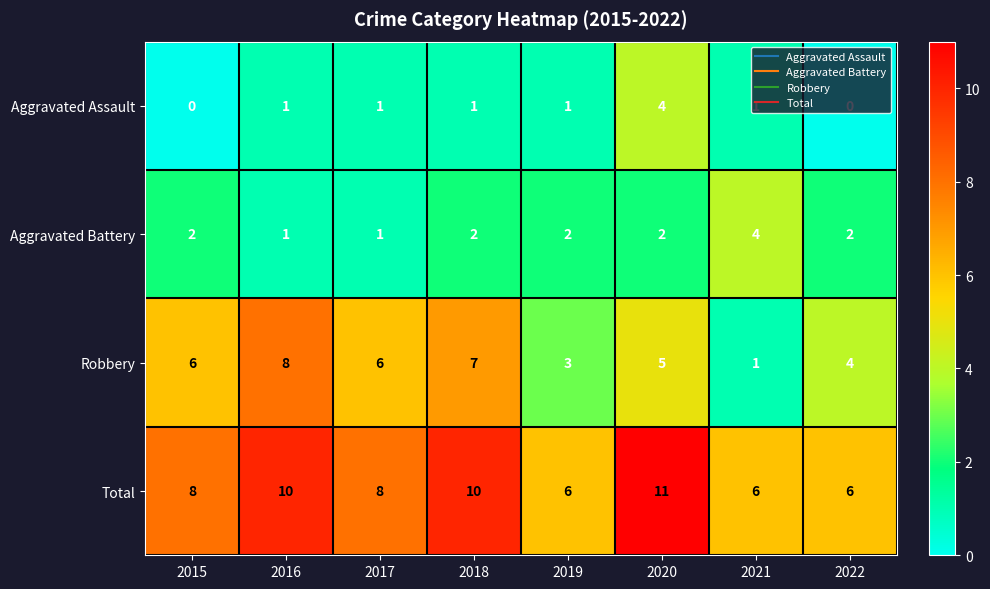

Which series has the largest range (max minus min)?

Robbery